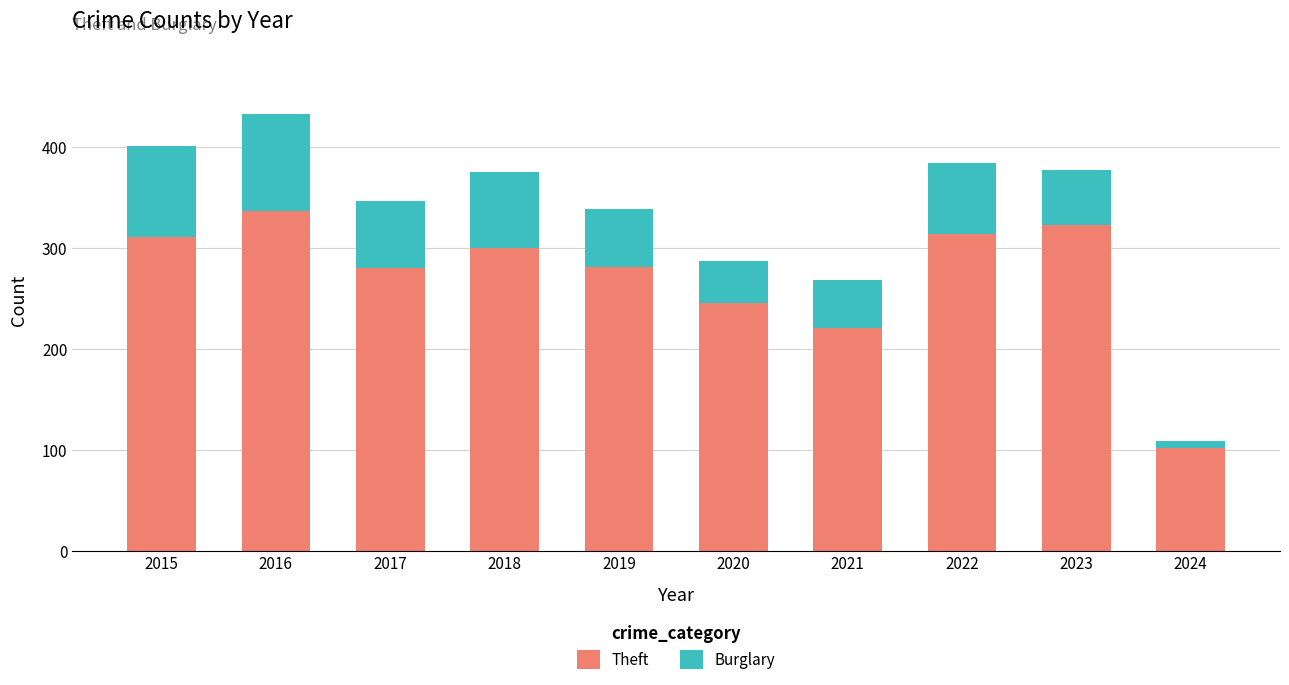

At which category is the sum across all series the highest?

2016